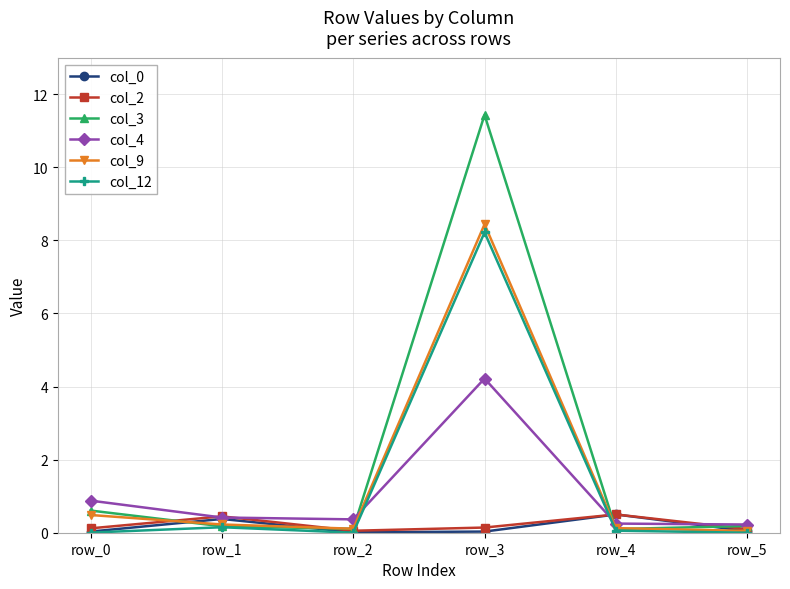

Which series has the widest spread of values?

col_3